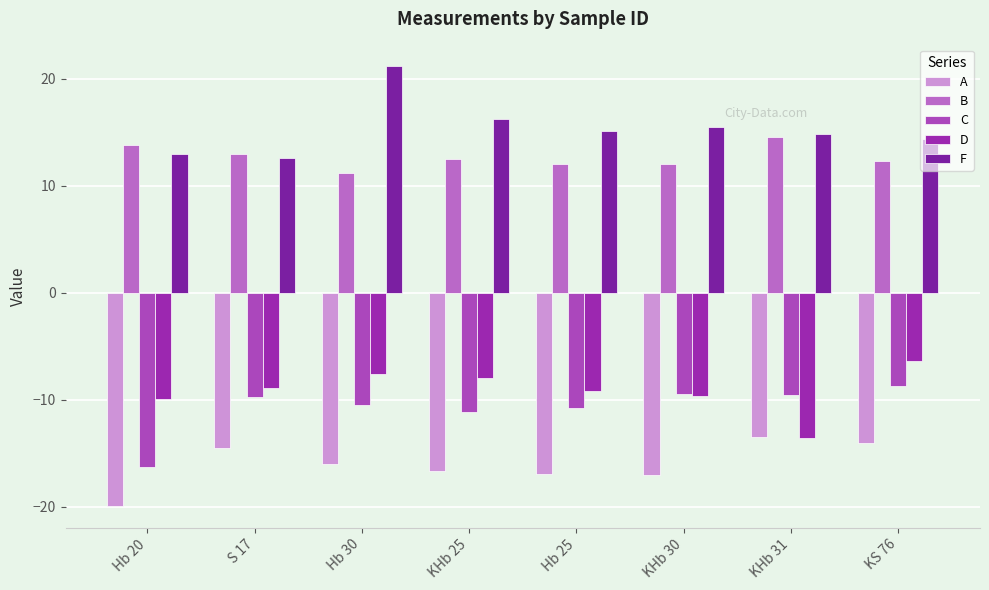

Between KHb 30 and Hb 25, which is larger?

Hb 25